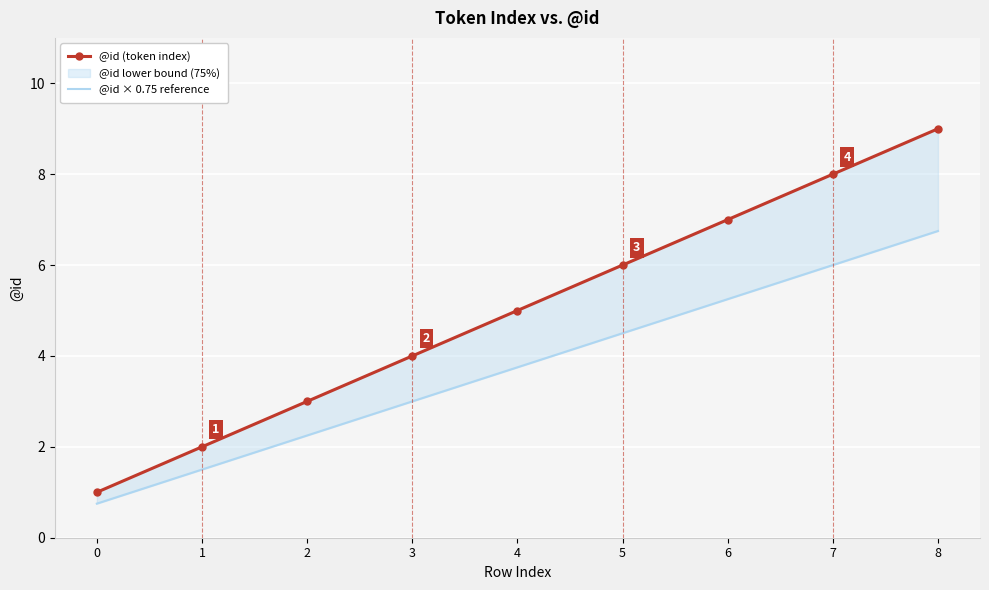

How many lines are shown in the chart?

2